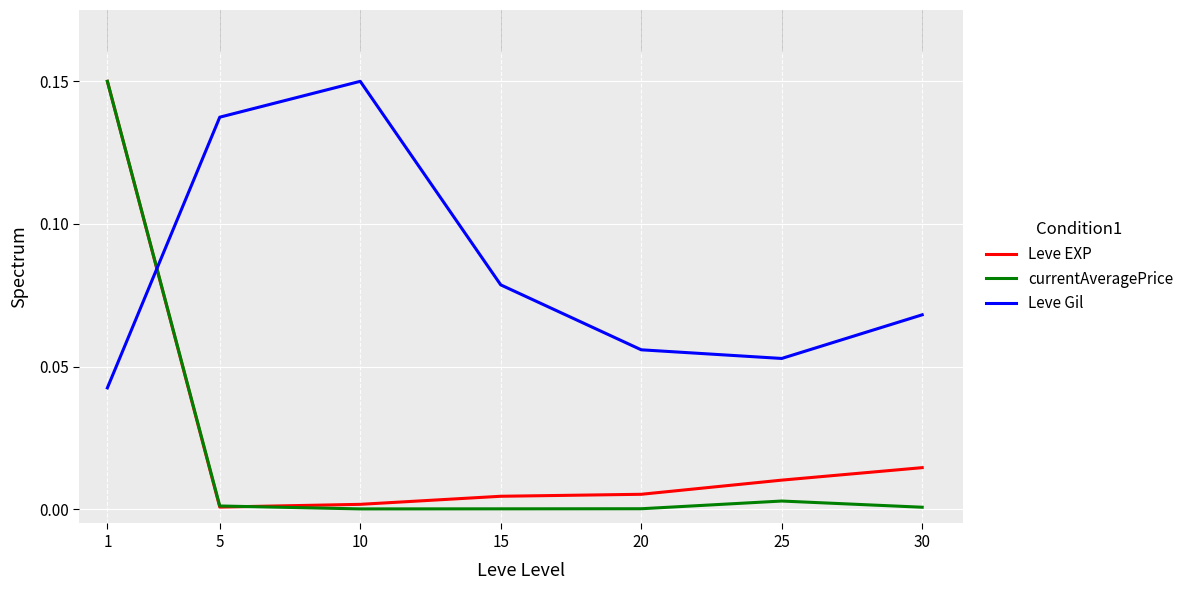

How many times do Leve Gil and Leve EXP cross each other?

1